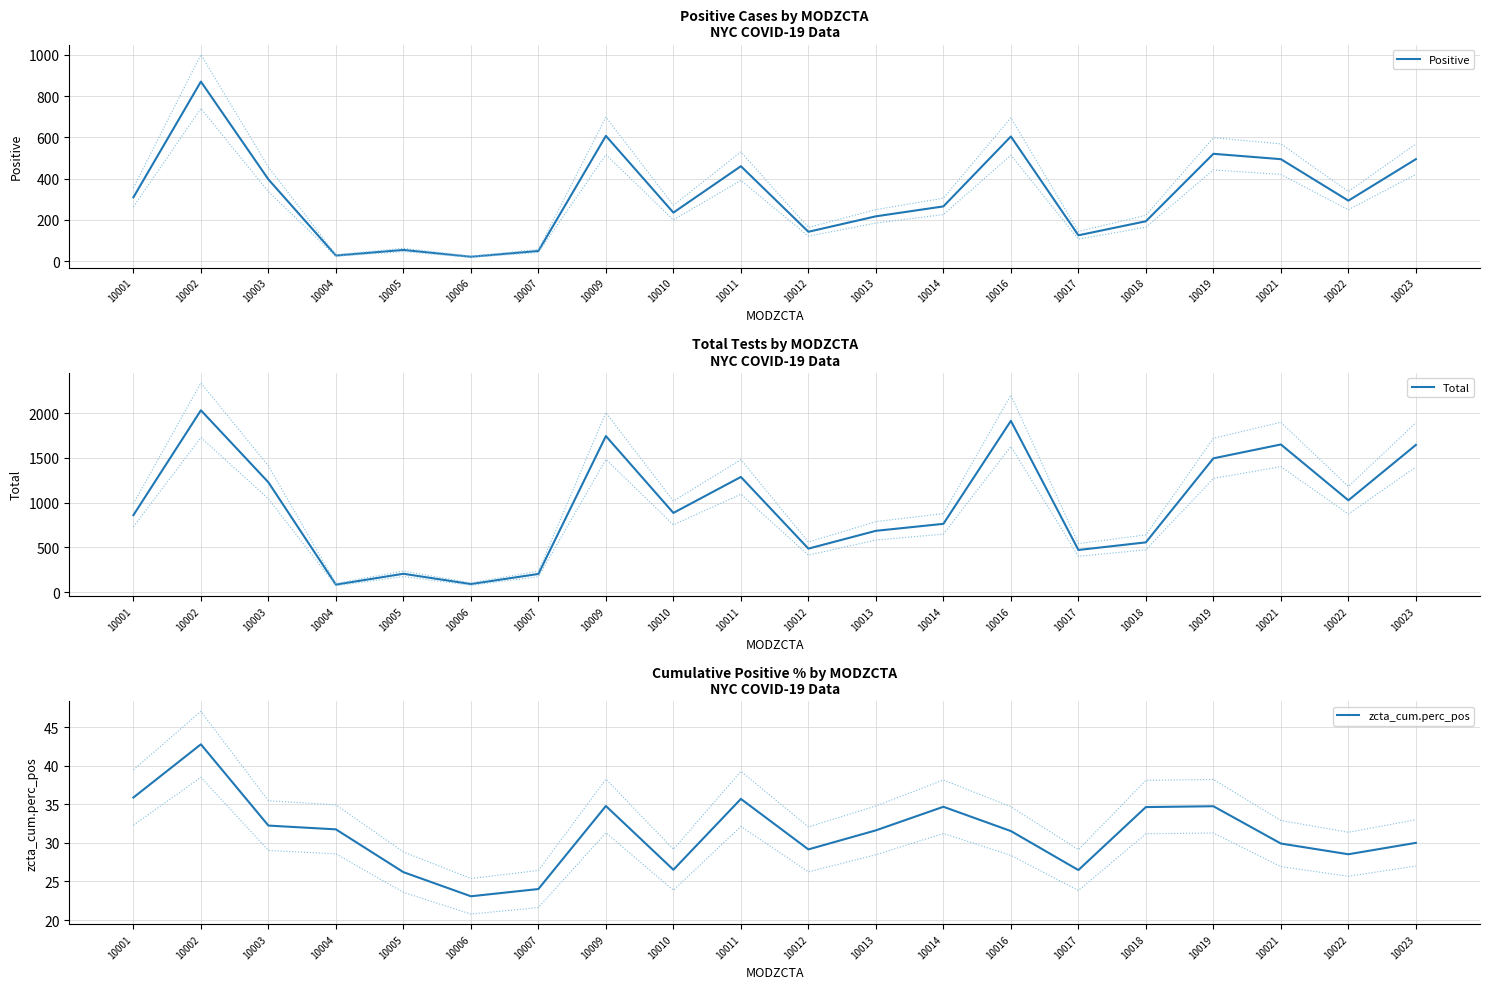

How many categories are shown in the chart?

20